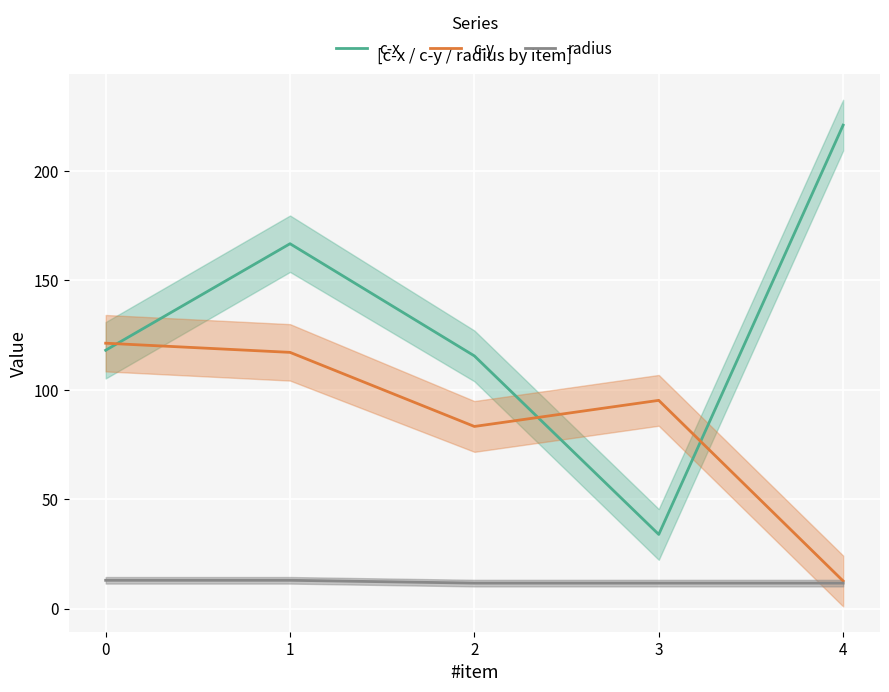

Which series changed the most between 1 and 4?

c-y